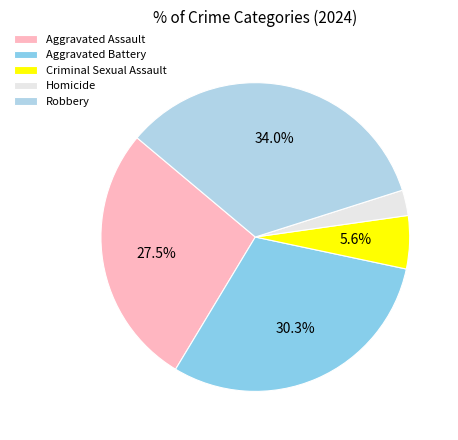

Does Aggravated Battery account for over 50% of the chart?

No